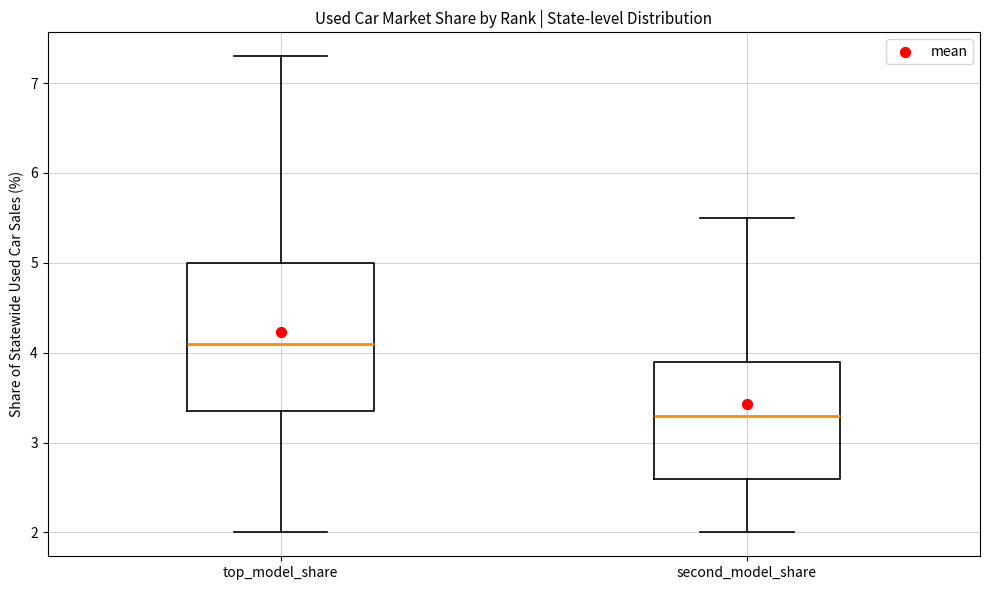

Reading left to right, transcribe this box plot: for each box, give where its median line is, the range the box spans, and where its two whiskers end, as read against the y-axis. The values are not printed on the chart, so give them approximately, as read against the axis.

top_model_share: median 4.1, box 3.4 to 5.0, whiskers 2.0 to 7.3
second_model_share: median 3.3, box 2.6 to 3.9, whiskers 2.0 to 5.5